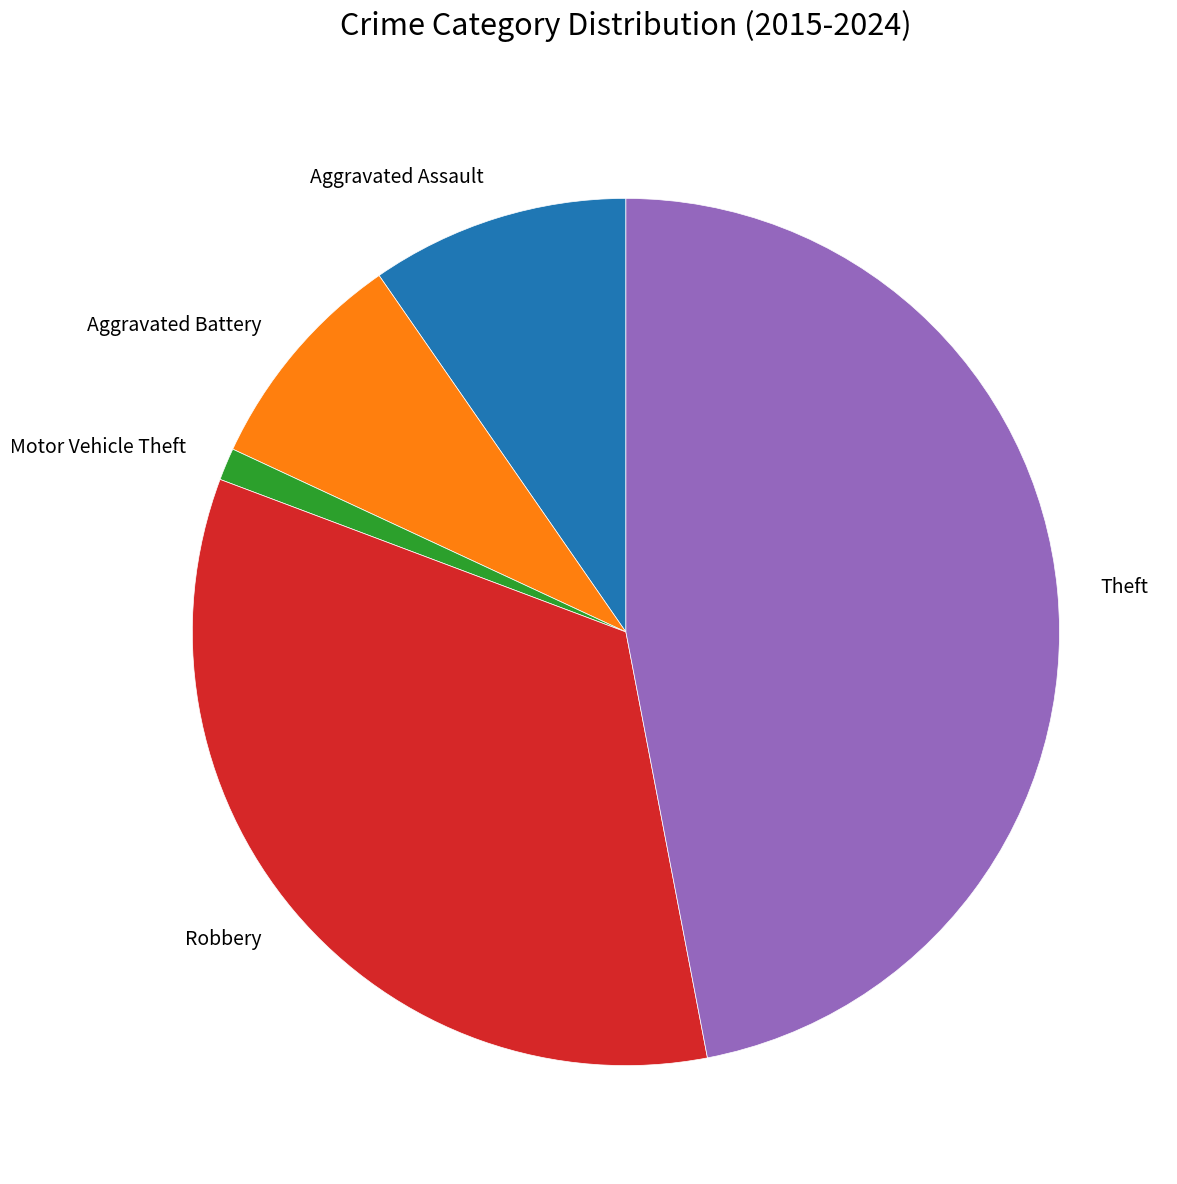

Count the number of slices in the pie.

5